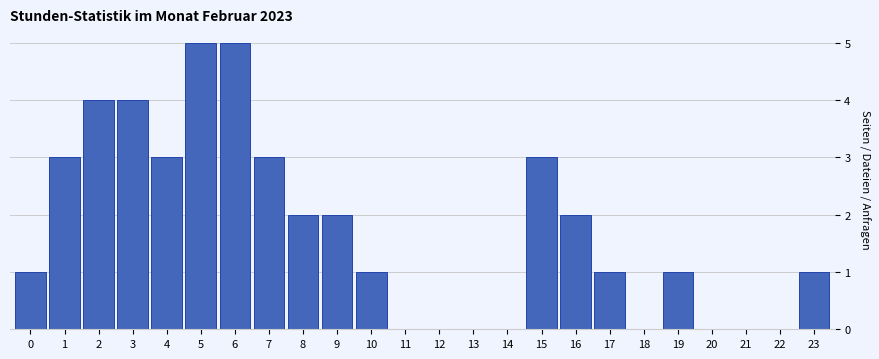

Reading left to right, transcribe all the data shown in this chart.

0=1	1=3	2=4	3=4	4=3	5=5	6=5	7=3	8=2	9=2	10=1	11=0	12=0	13=0	14=0	15=3	16=2	17=1	18=0	19=1	20=0	21=0	22=0	23=1